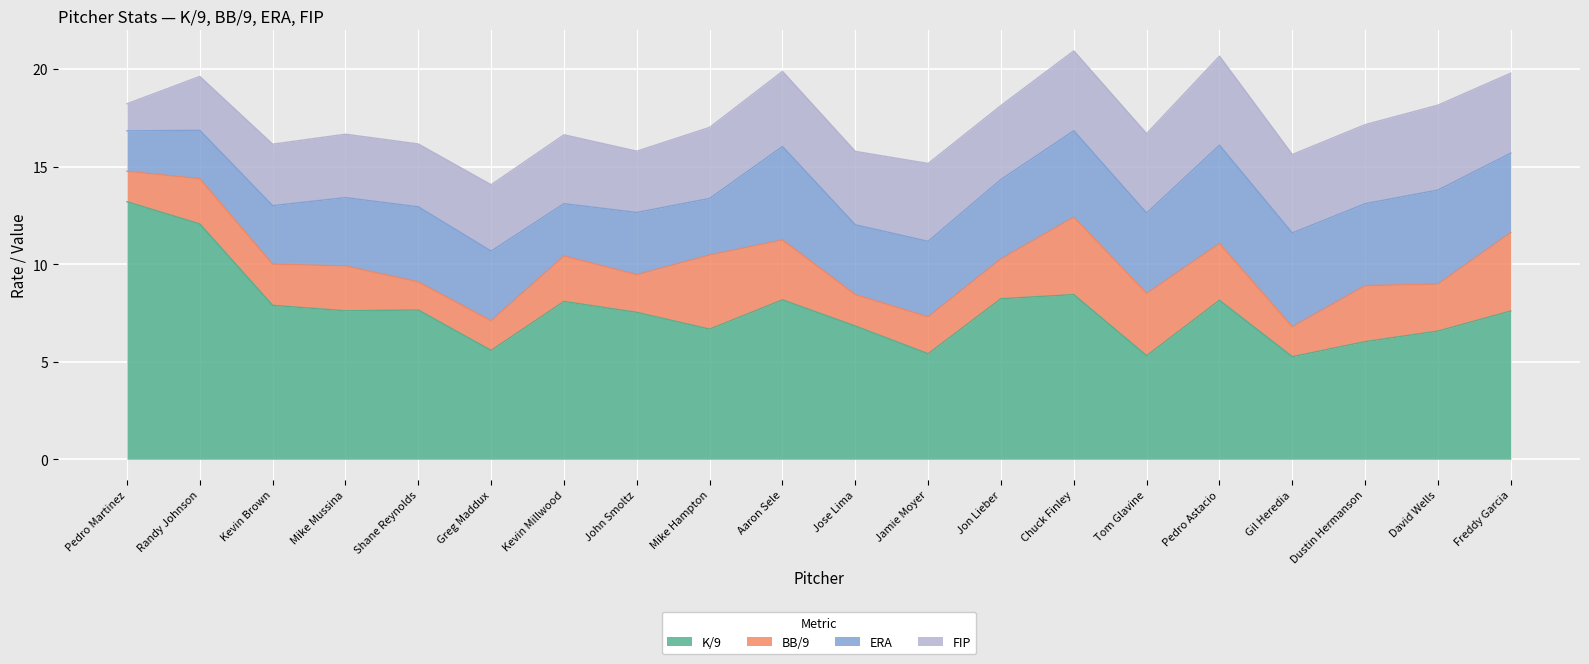

At which category does the chart reach its peak across all series?

Pedro Martinez